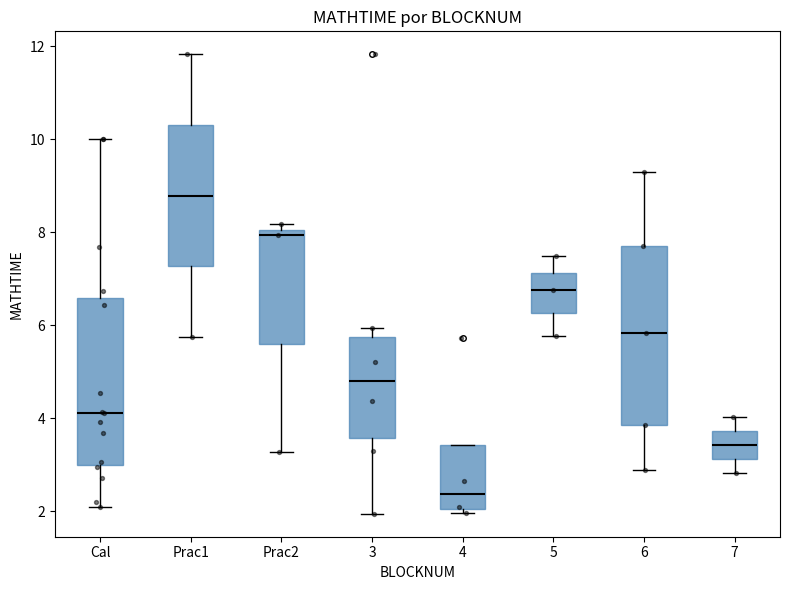

Where does the median line of the box for Prac1 sit on the y-axis? The values are not printed on the chart, so give them approximately, as read against the axis.

8.8